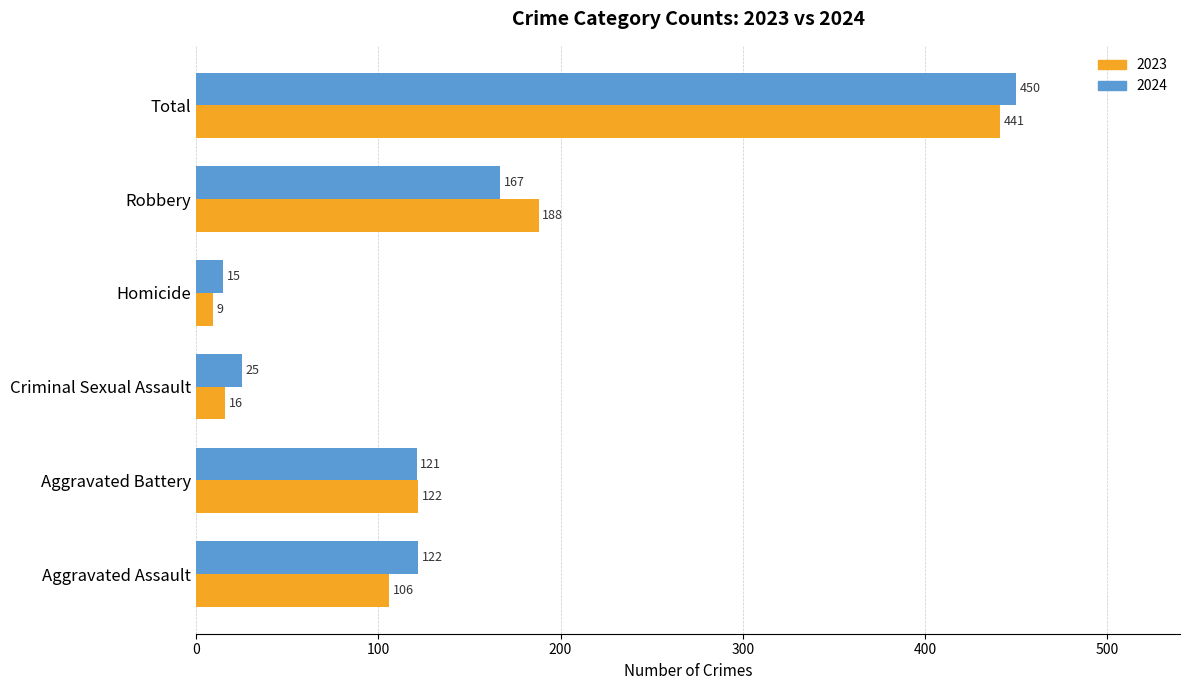

What are all the series names shown in the legend?

2023, 2024